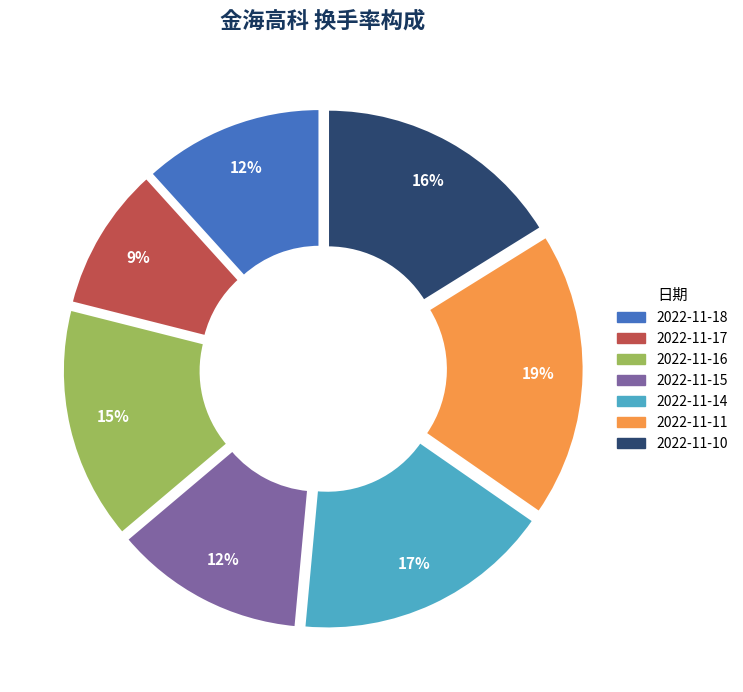

Does 2022-11-15 represent more than half of the total?

No